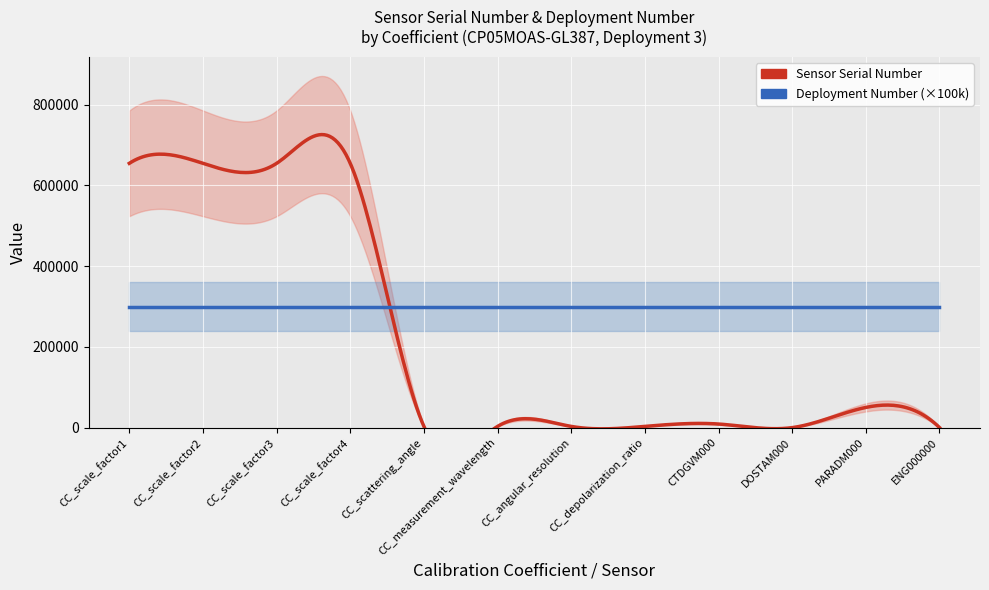

True or false: Sensor Serial Number and Deployment Number intersect in this chart.

False